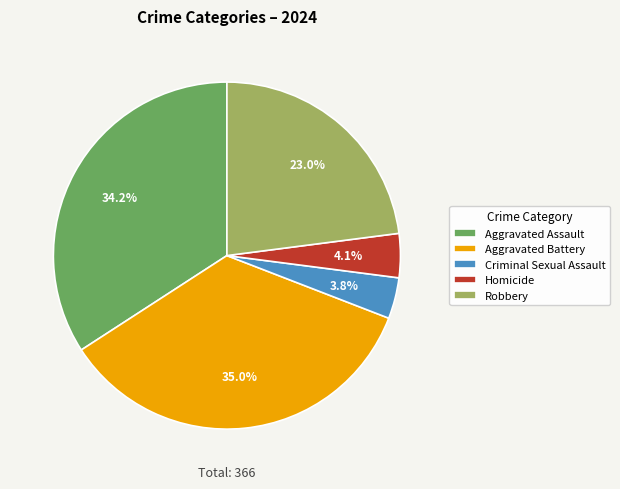

What is the largest slice in the pie chart?

Aggravated Battery